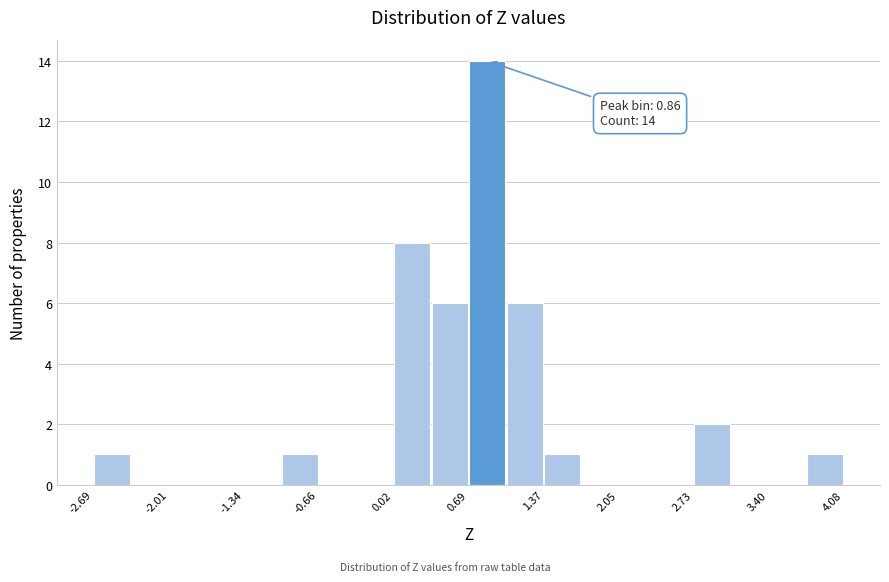

Around what value on the x-axis is the tallest bar? Give the approximate position of its centre, as read against the axis.

0.9